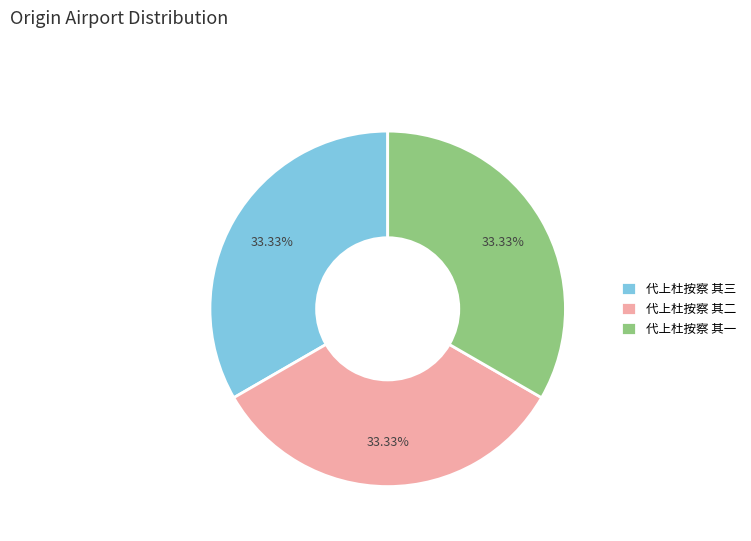

How many slices are in this pie chart?

3